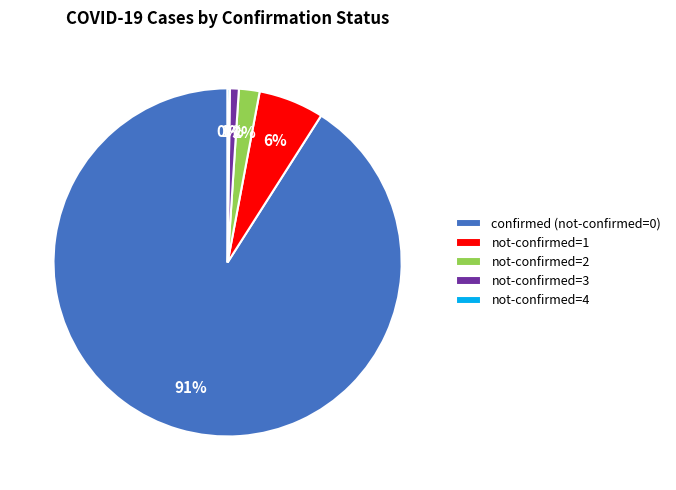

Is the sum of confirmed (not-confirmed=0) and not-confirmed=1 greater than half?

Yes